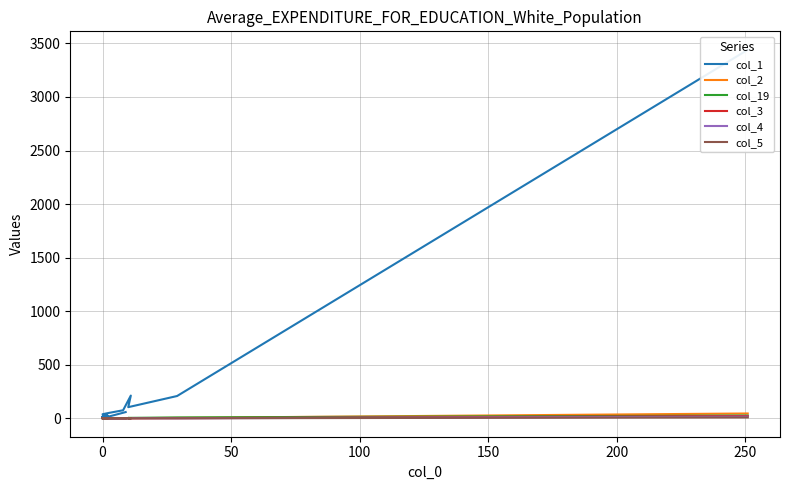

At which category does col_19 reach its first local peak?

150